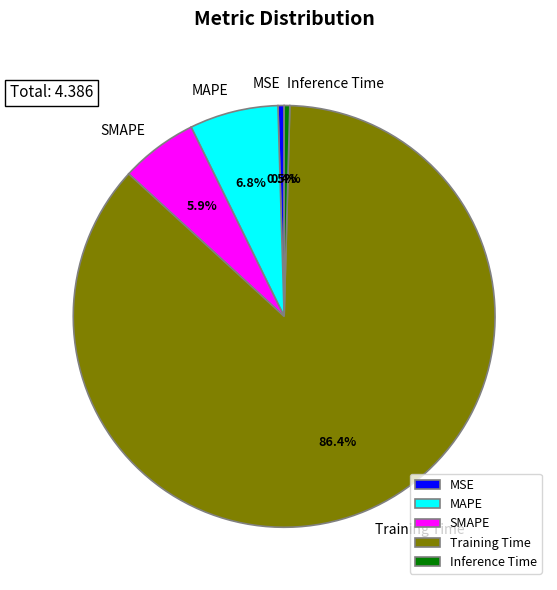

Does SMAPE account for over 50% of the chart?

No